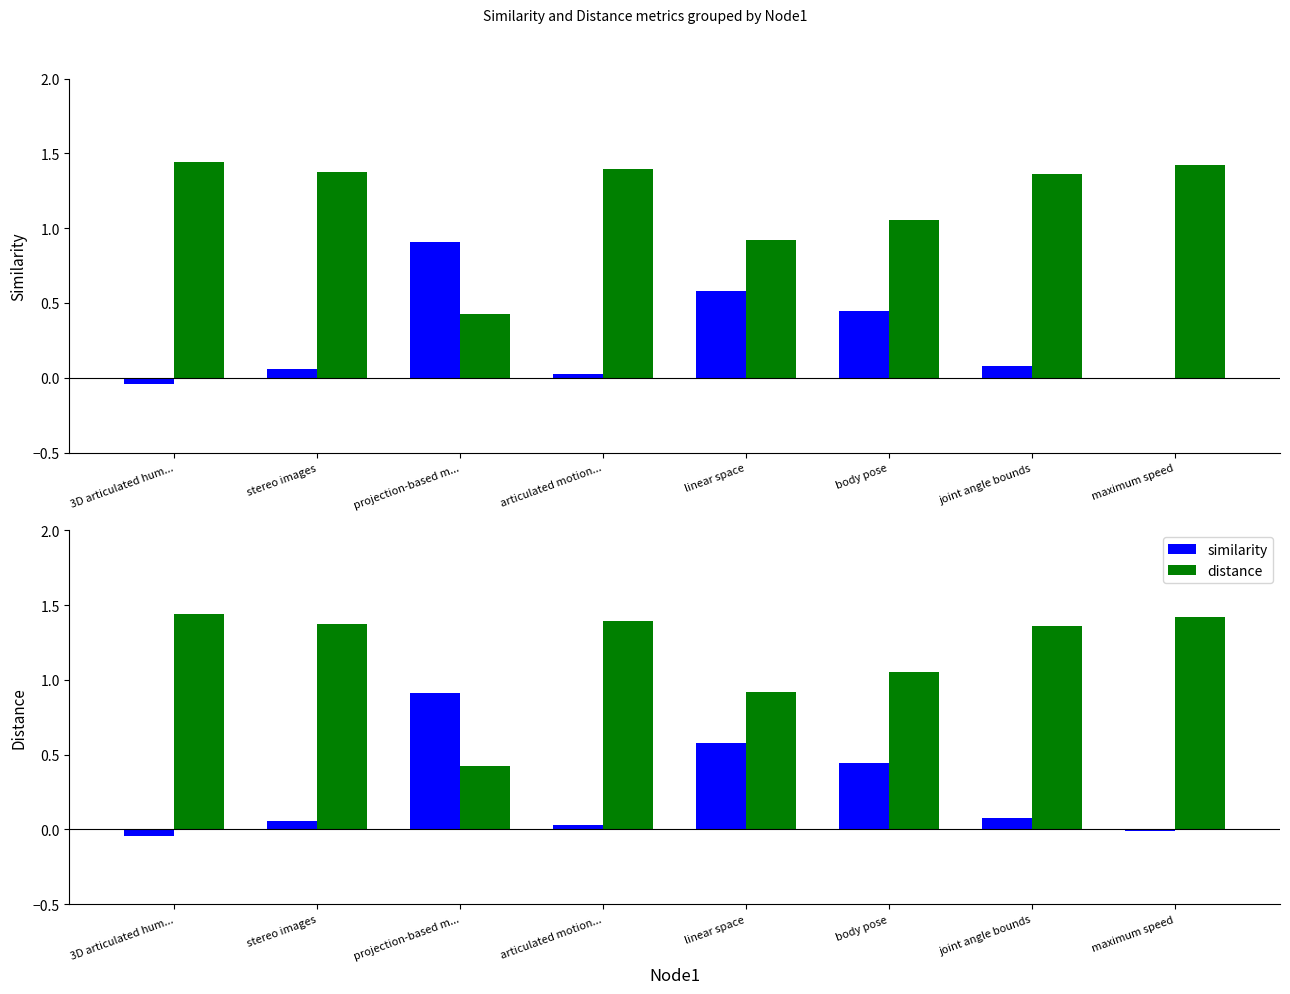

What is the value of the distance bar at the 6th from the left?

1.1